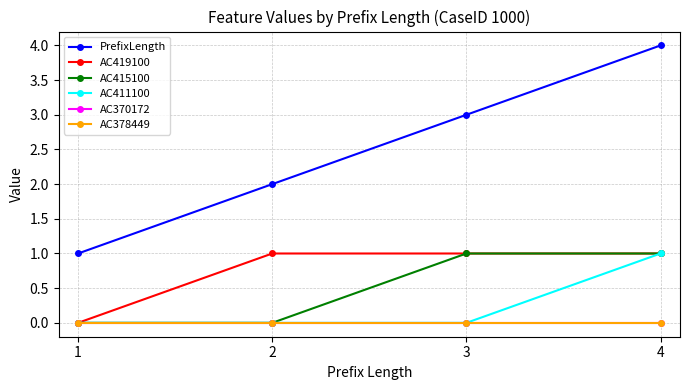

At which label is AC370172 closest to 0?

1